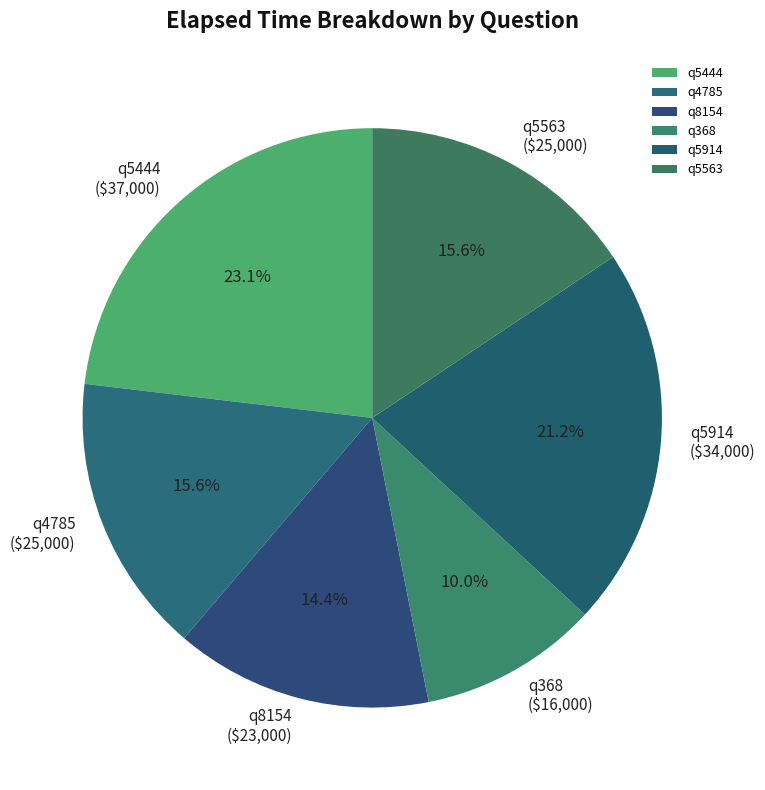

Does q5444 account for over 50% of the chart?

No